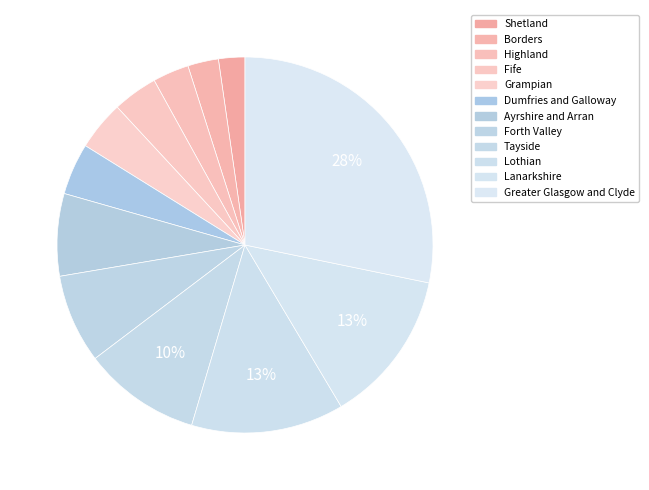

Count the number of slices in the pie.

12